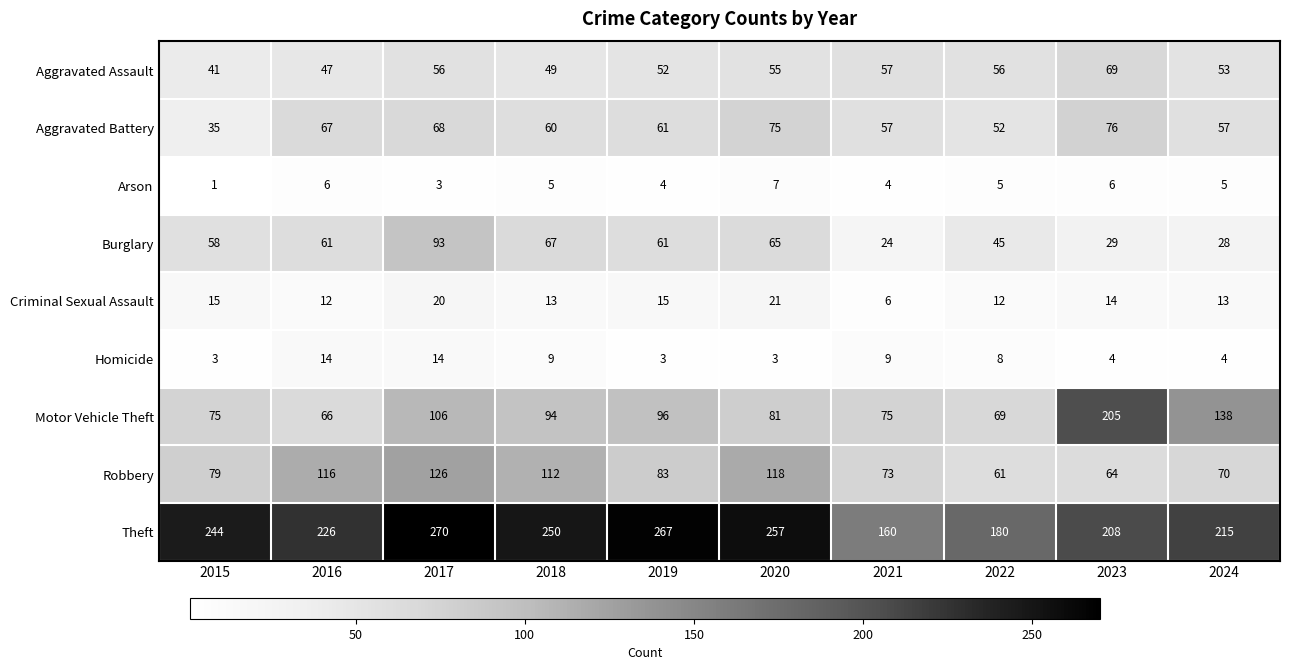

The Robbery series shows 61 at 2022. True or false?

True